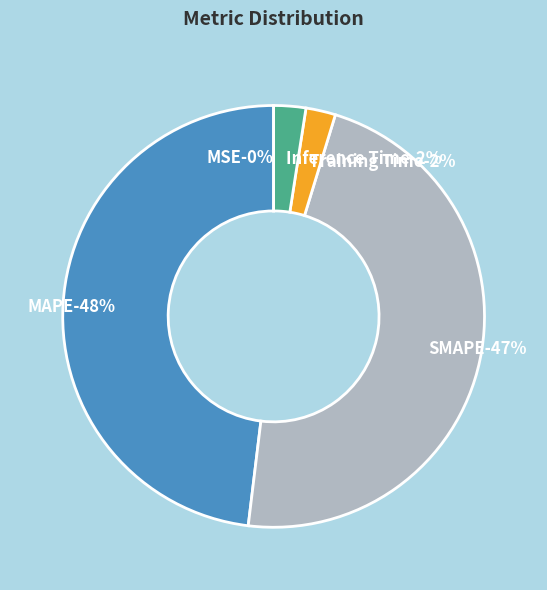

Combined, do Training Time and MAPE account for over 50%?

Yes